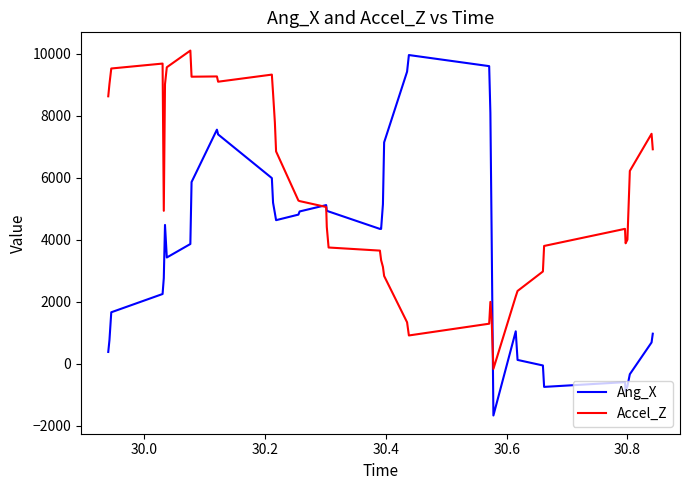

Which series has the widest spread of values?

Ang_X